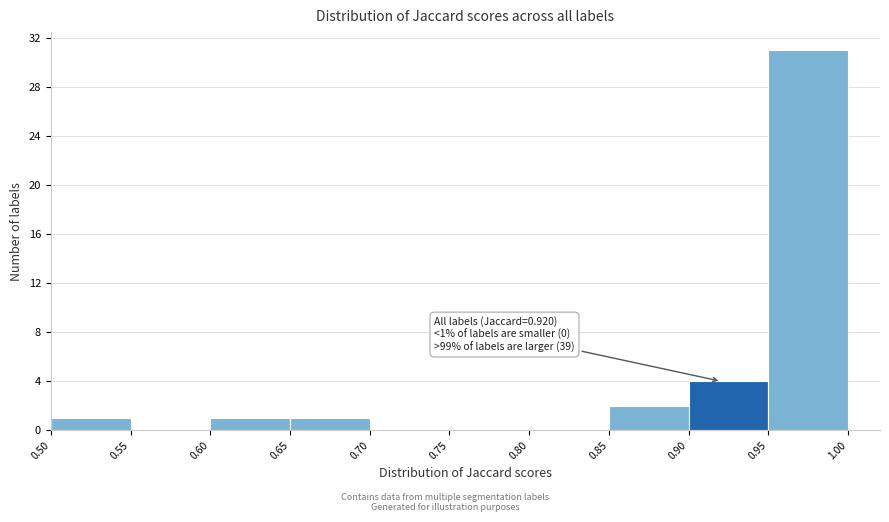

Which range on the x-axis has the tallest bar?

0.95 to 1.00